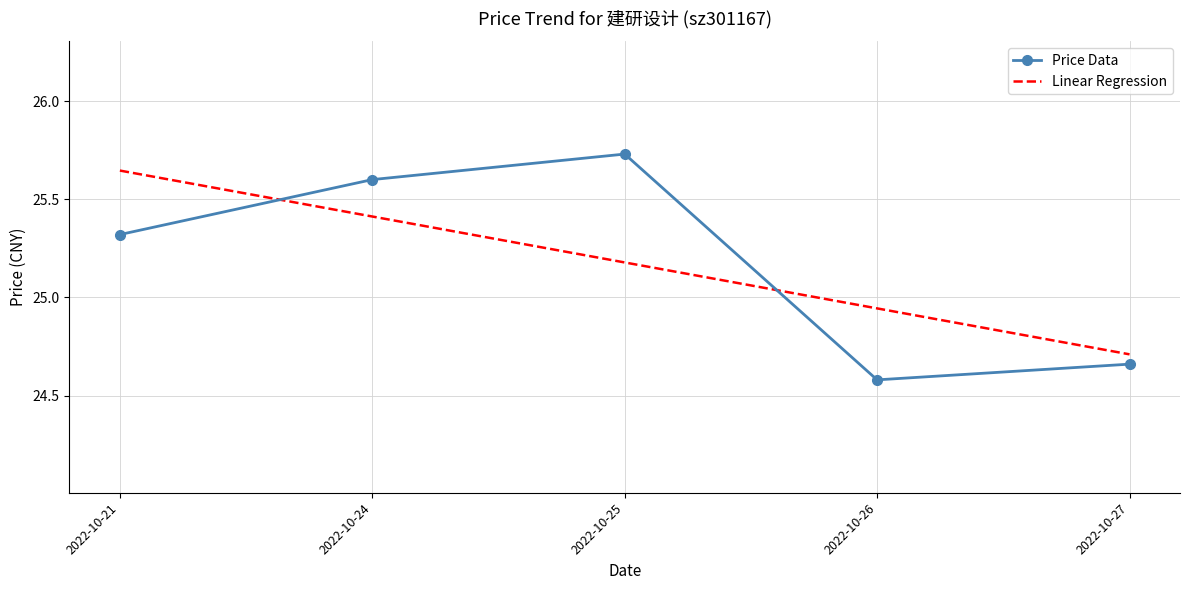

The value of Price Data at 2022-10-25 is 7.5. True or false?

False